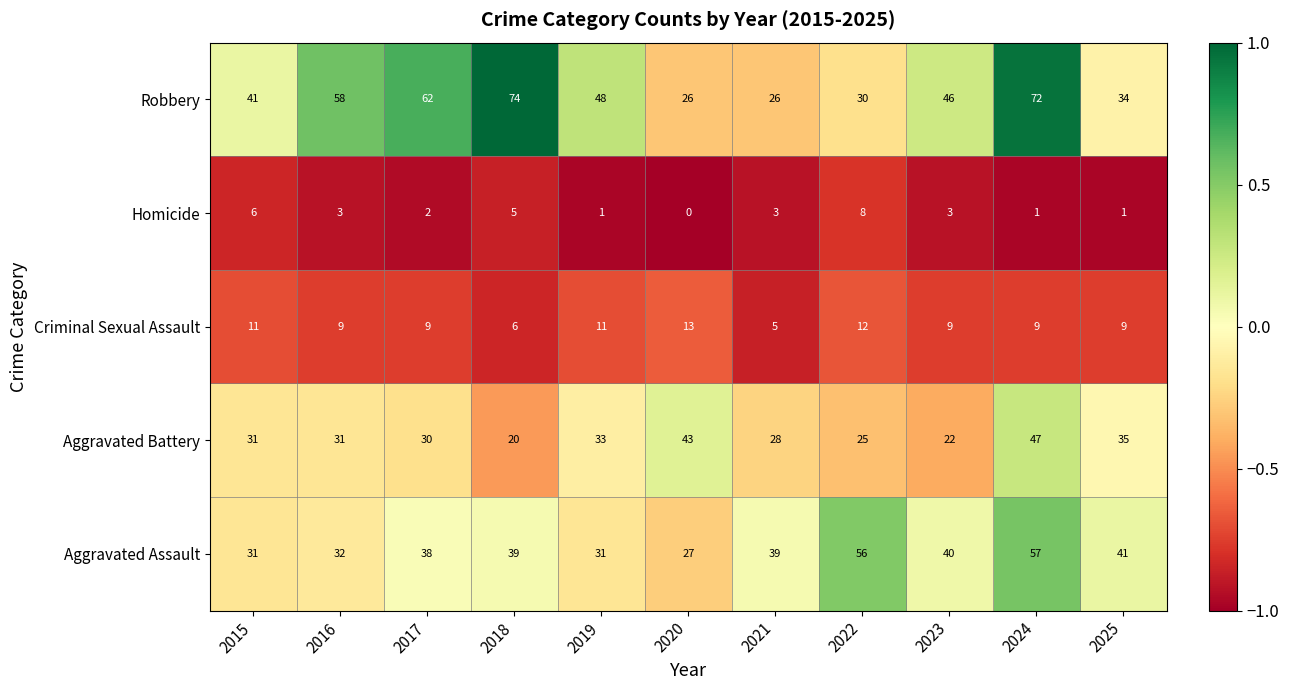

The Aggravated Battery series shows 35 at 2025. True or false?

True